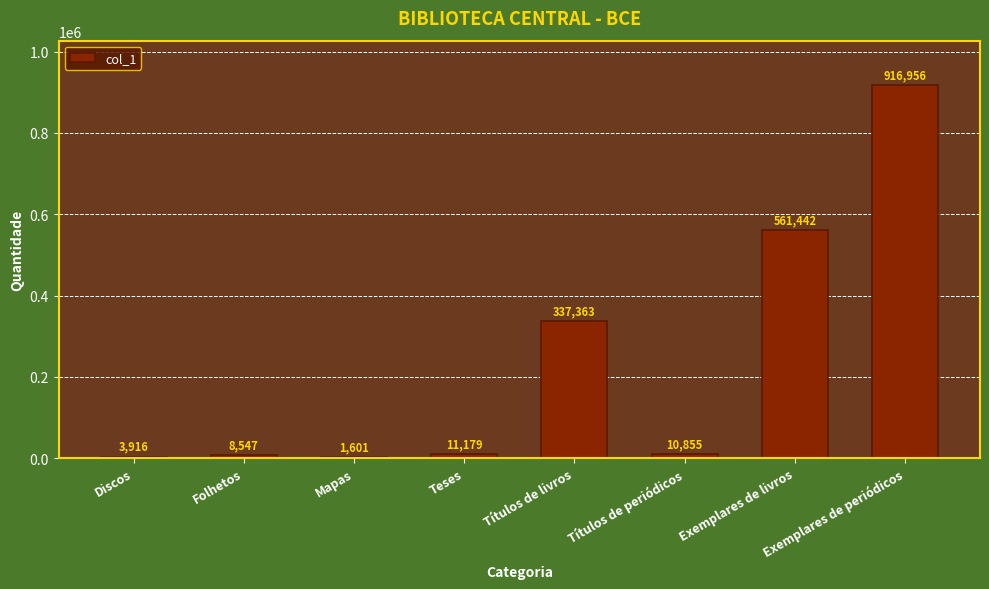

Read the value at Títulos de periódicos, to the nearest 100.

10900